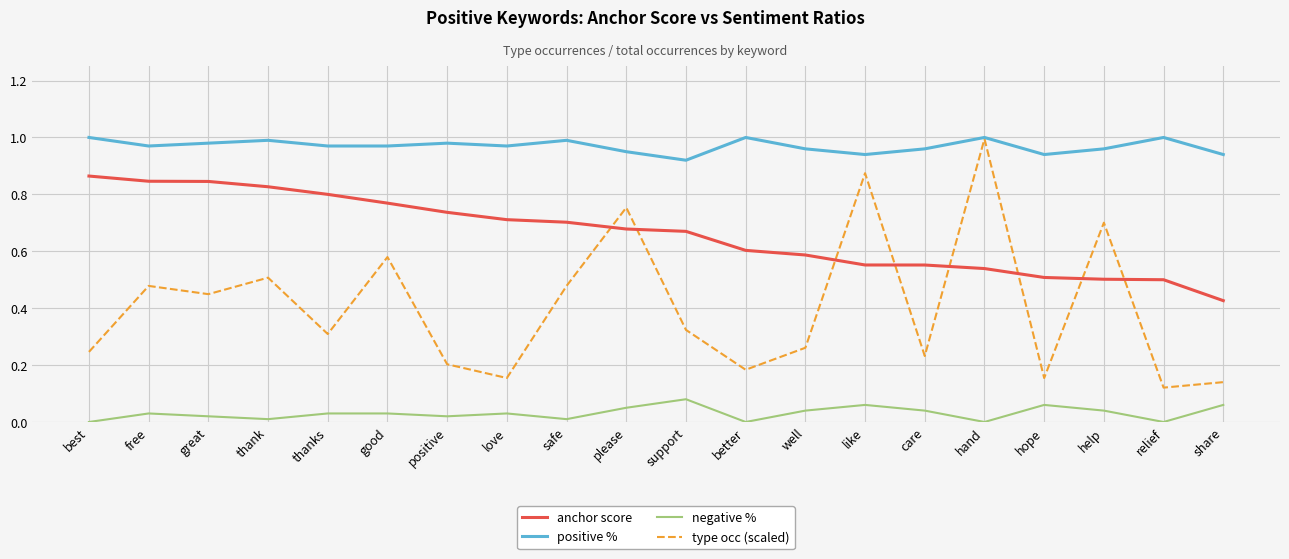

What position from the right is love?

13